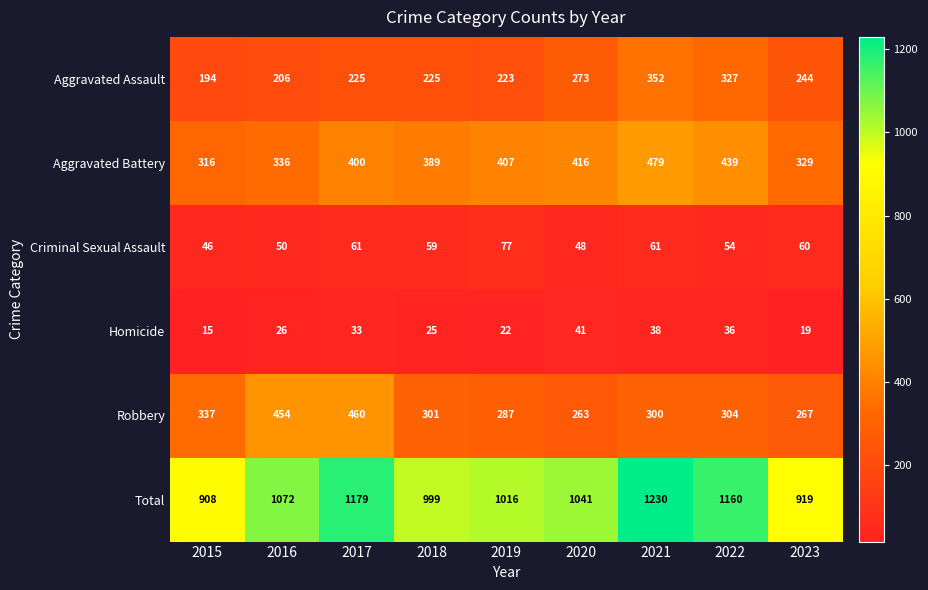

What is the total value across all series at 2017?

2358